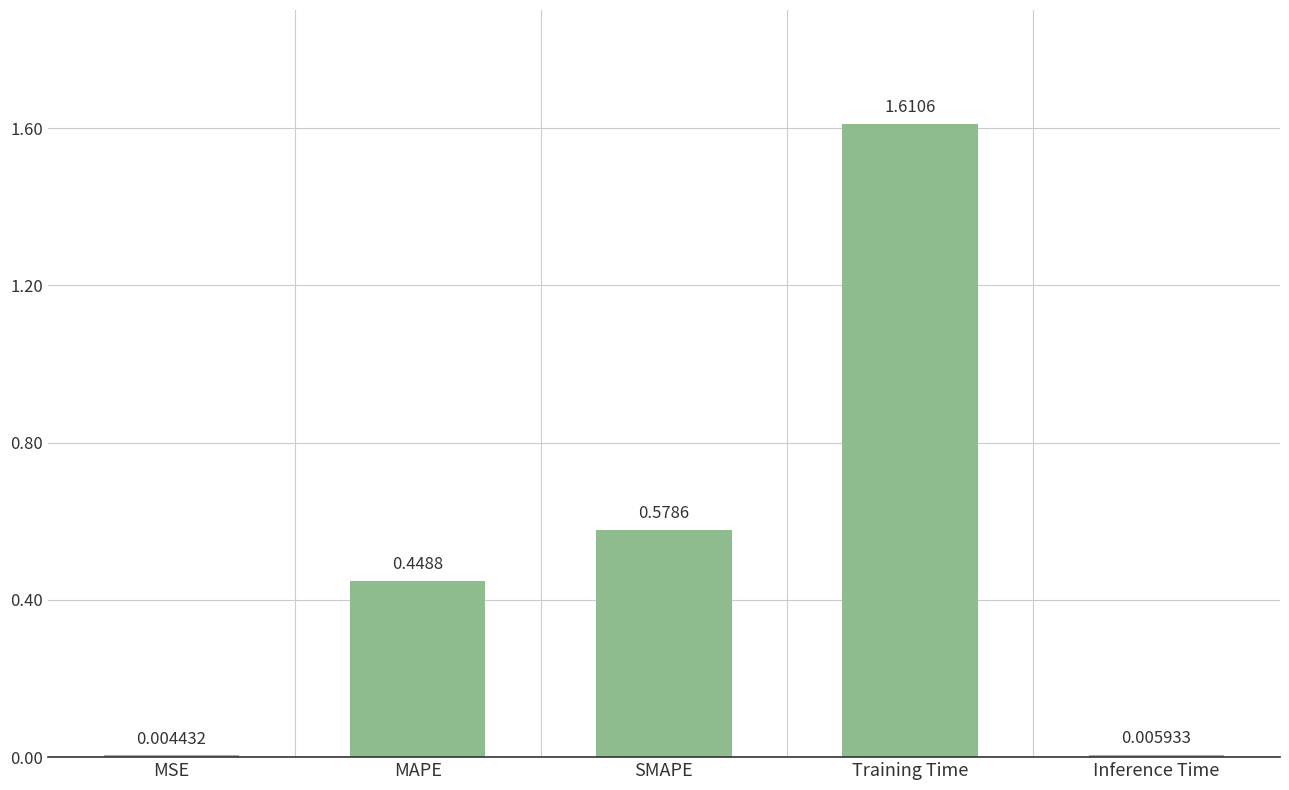

What is the change in value from Training Time to Inference Time?

-1.6